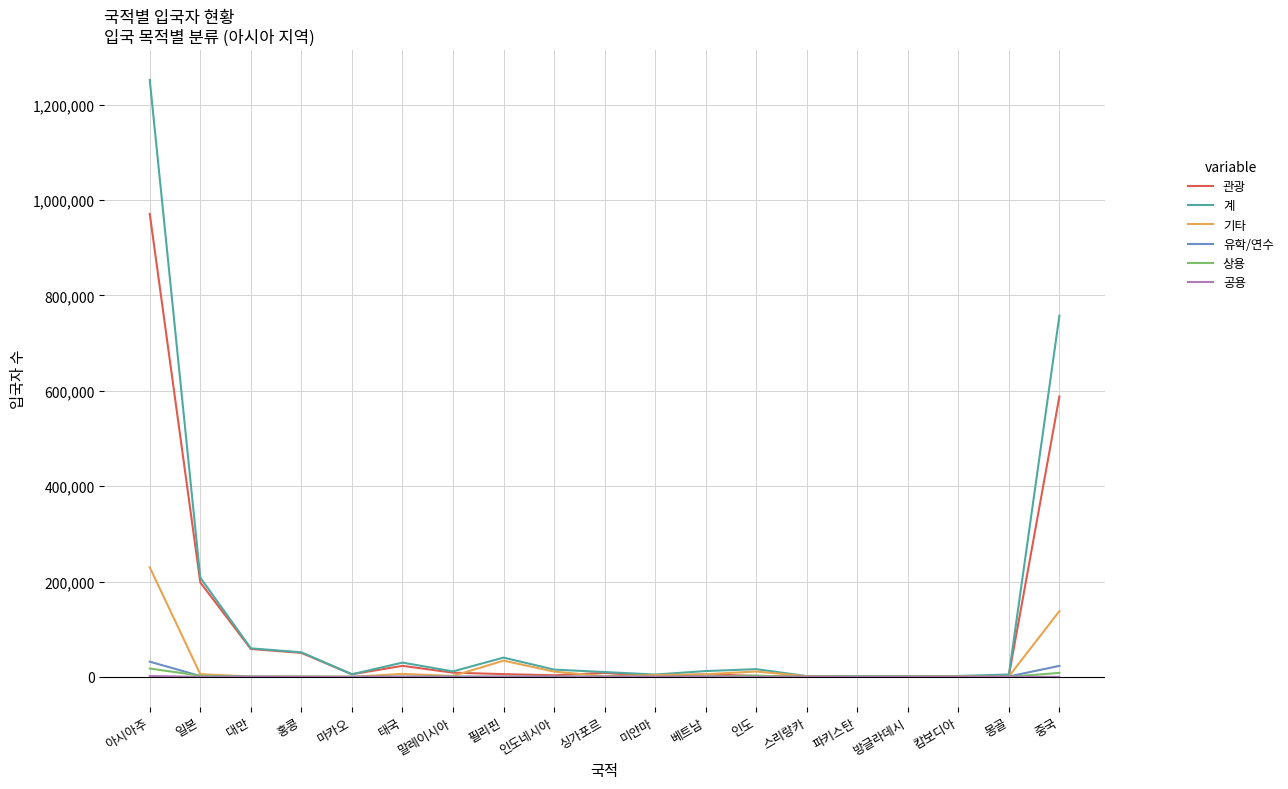

How many categories are shown in the chart?

19